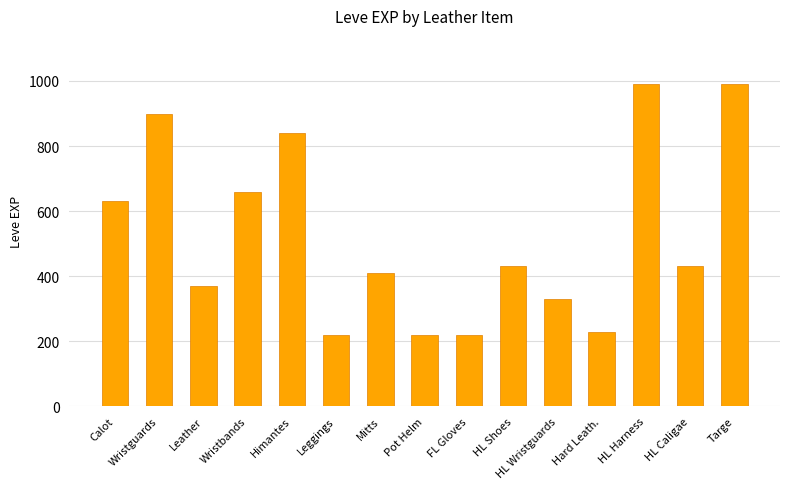

Is it true that the value at FL Gloves is 102?

False